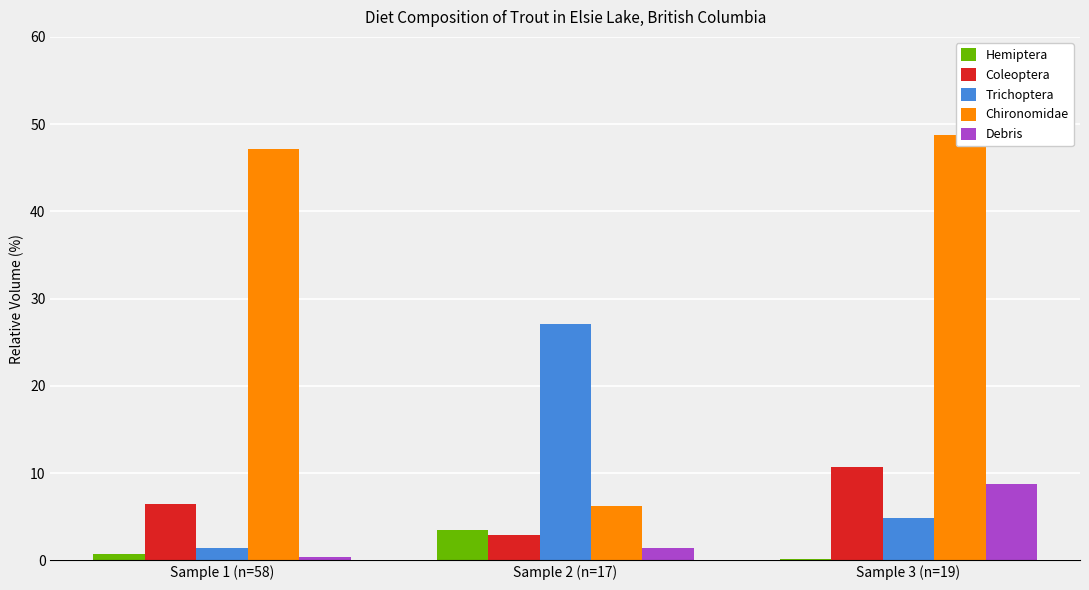

At which label does Hemiptera reach its peak?

Sample 2 (n=17)